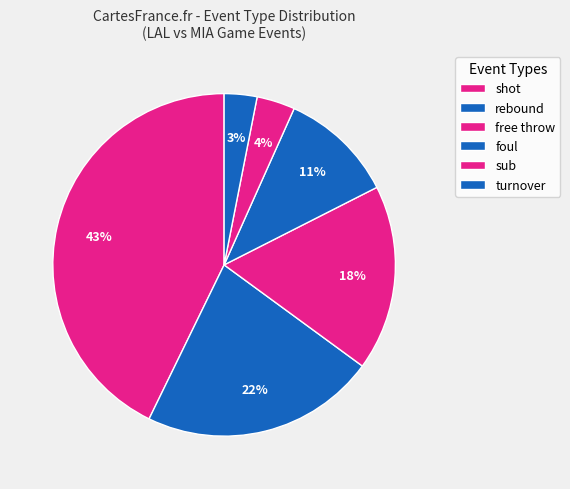

How many segments does this pie chart have?

6